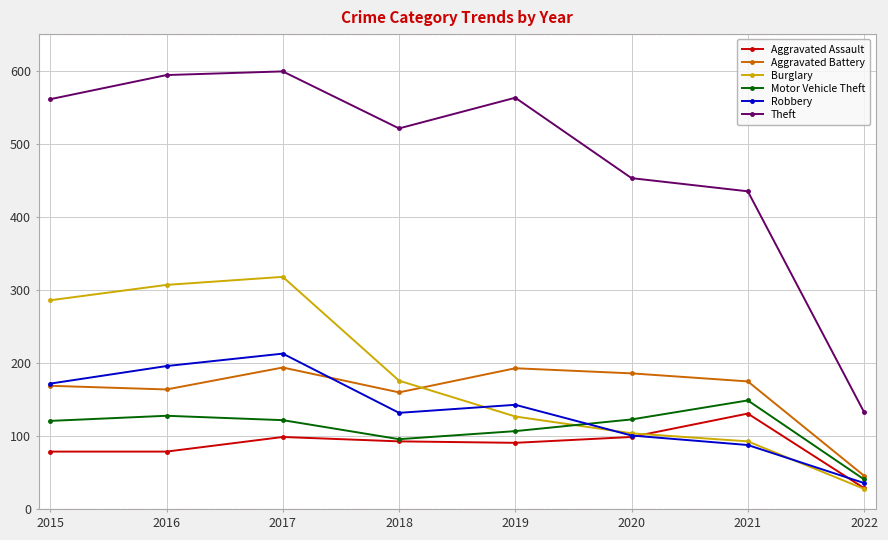

Is this an area chart (filled region under the line)?

No